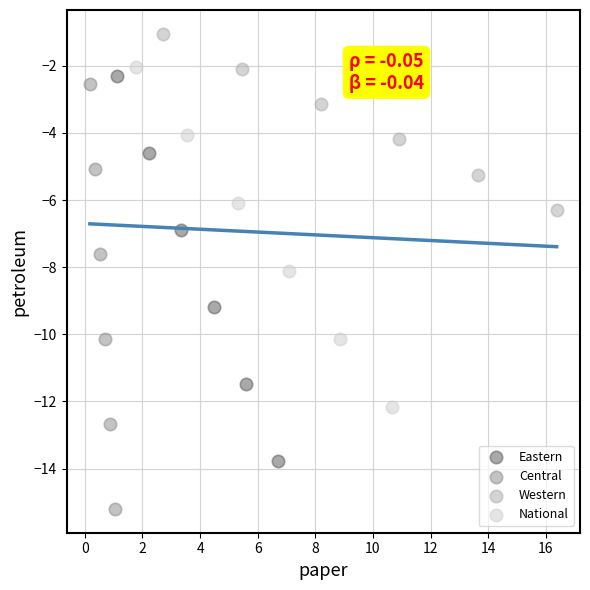

Which series has the widest spread of Y values?

Central